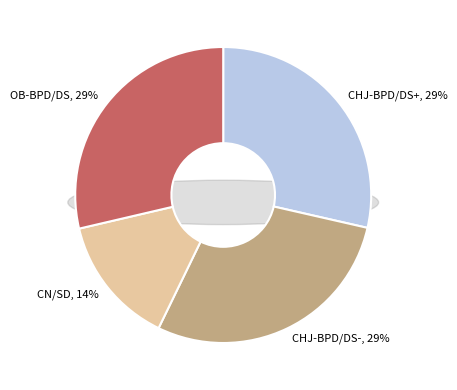

Does CHJ-BPD/DS+ represent more than half of the total?

No